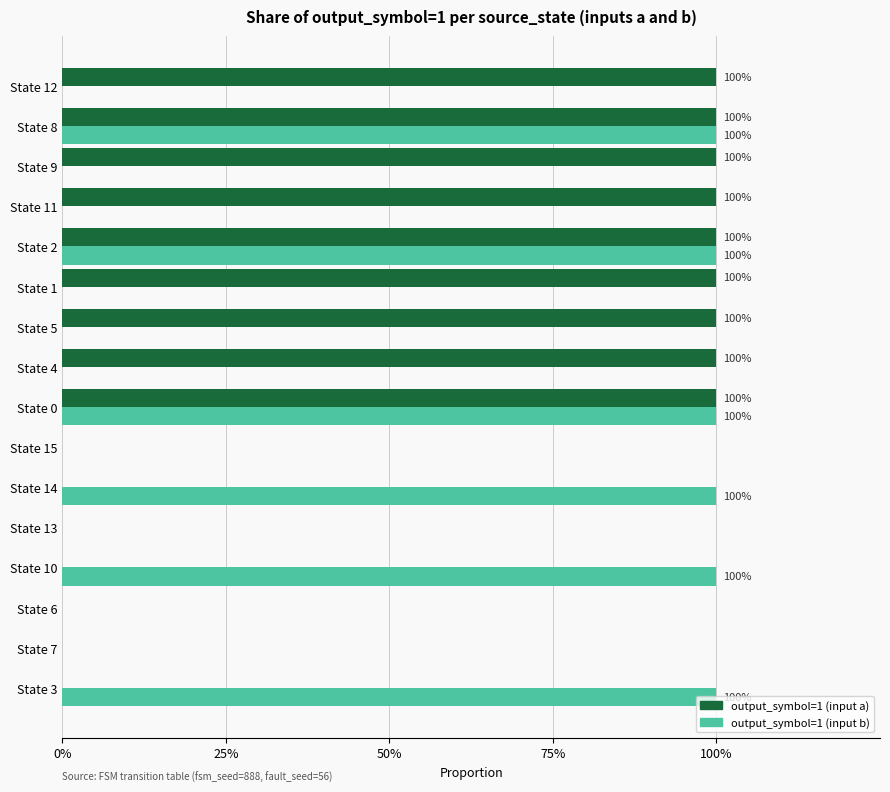

What are all the series names shown in the legend?

output_symbol=1 (input a), output_symbol=1 (input b)